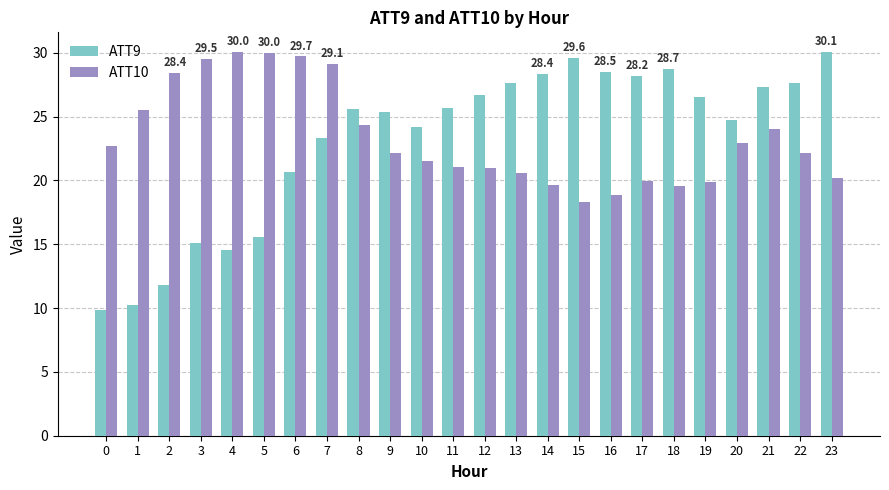

What is the value of the ATT9 bar at the 7th from the left?

20.6